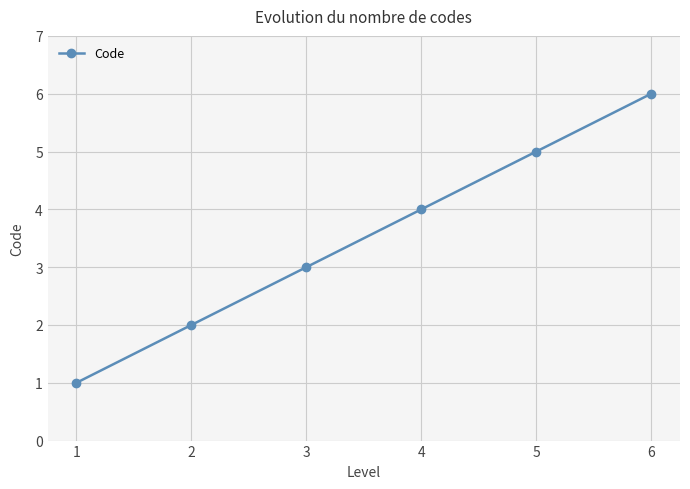

Is it true that the value at 1 is 2?

False